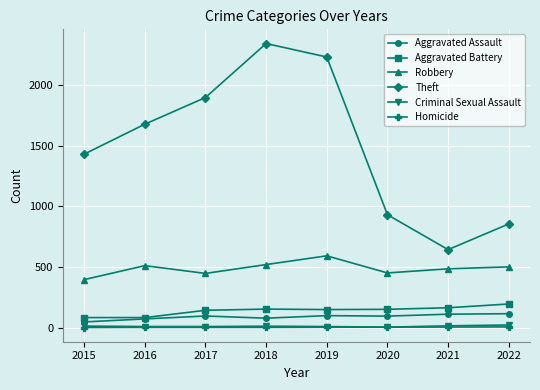

The Theft series shows 509 at 2022. True or false?

False